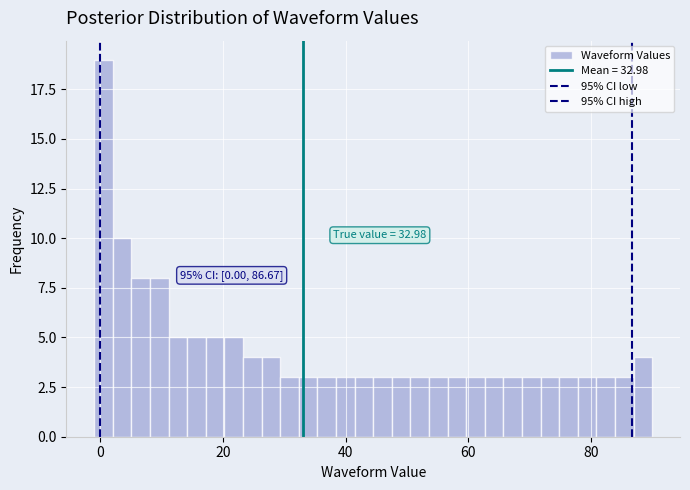

Around what value on the x-axis is the tallest bar? Give the approximate position of its centre, as read against the axis.

0